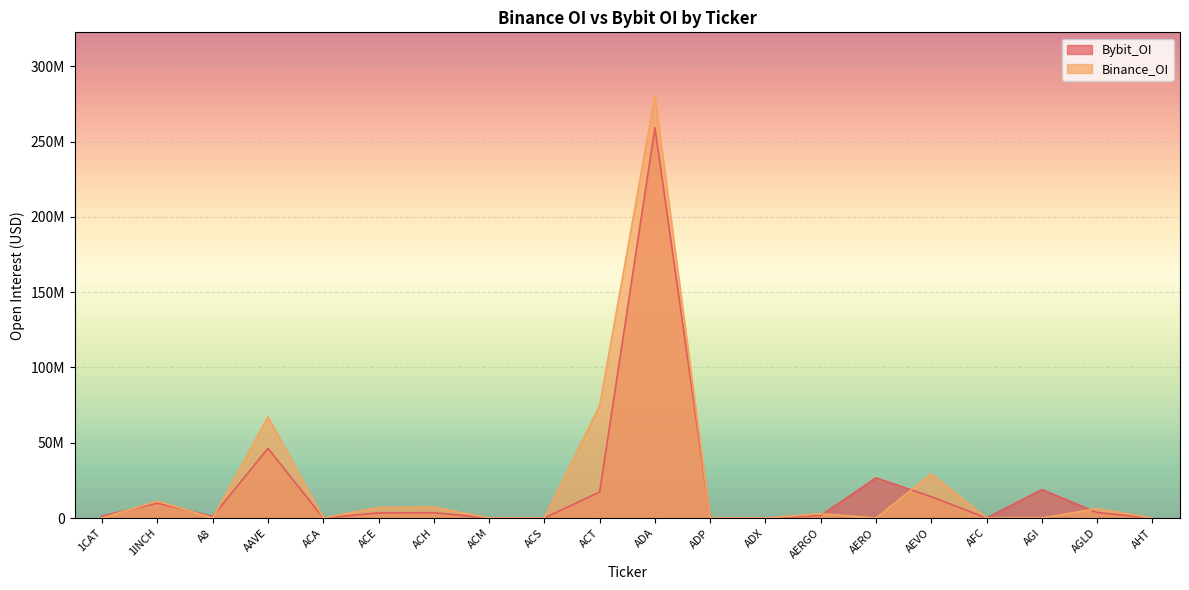

What is the difference between the second highest and minimum values in the Binance_OI series?

74632501